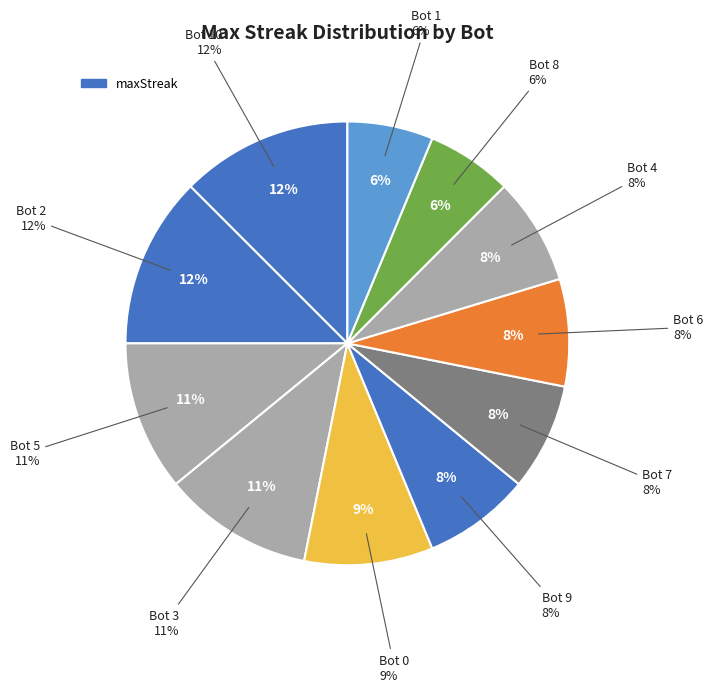

To the nearest percent, what percentage of the pie is Bot 3?

11%